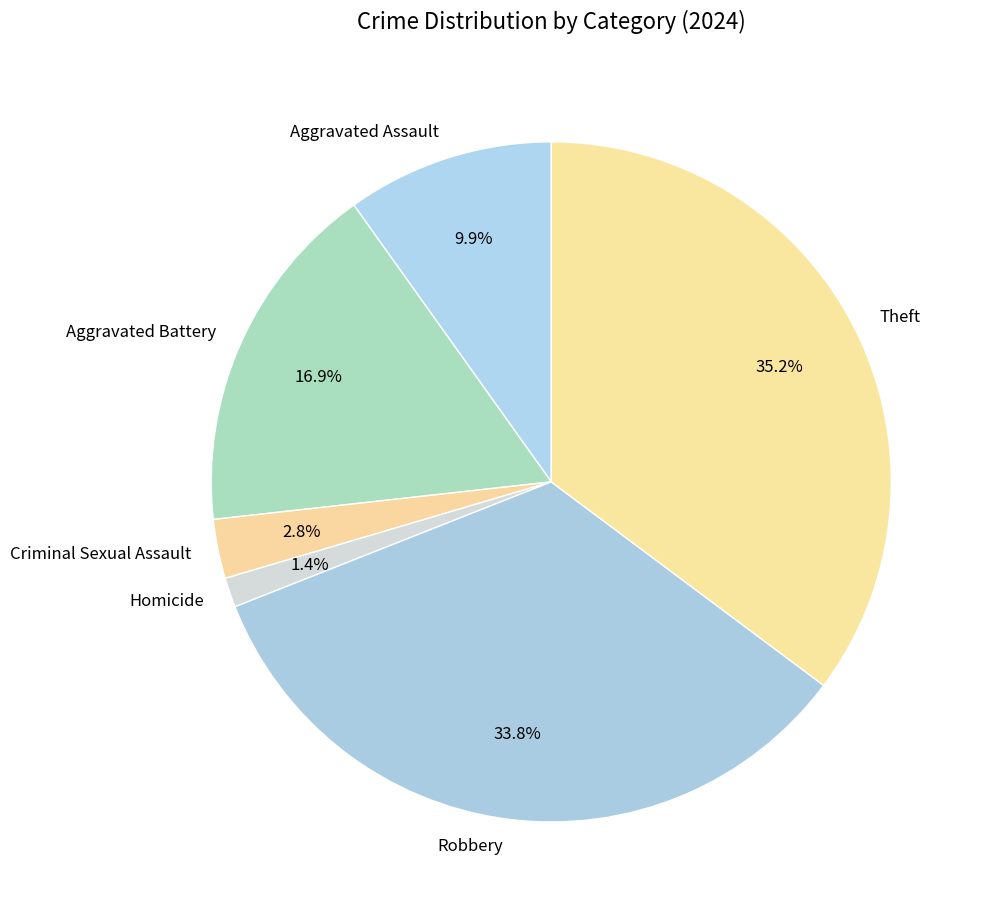

Does Aggravated Battery represent more than half of the total?

No